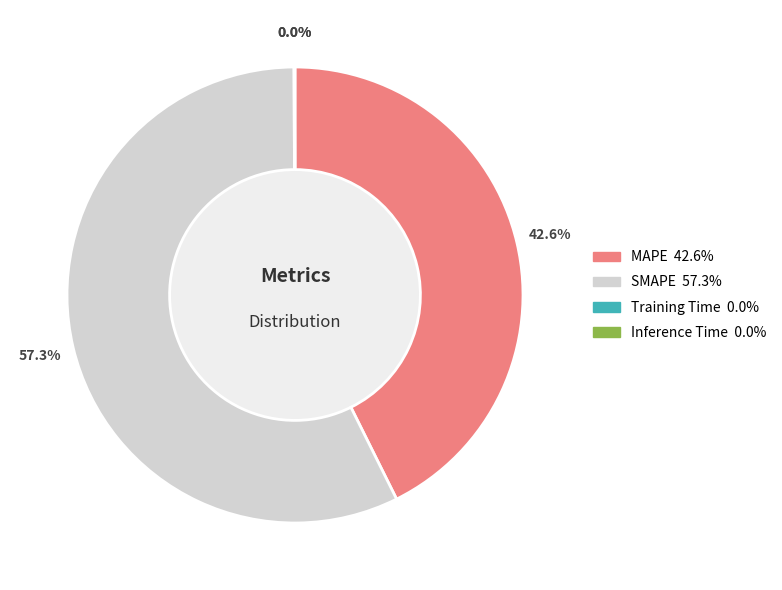

Is SMAPE the majority of the pie?

Yes